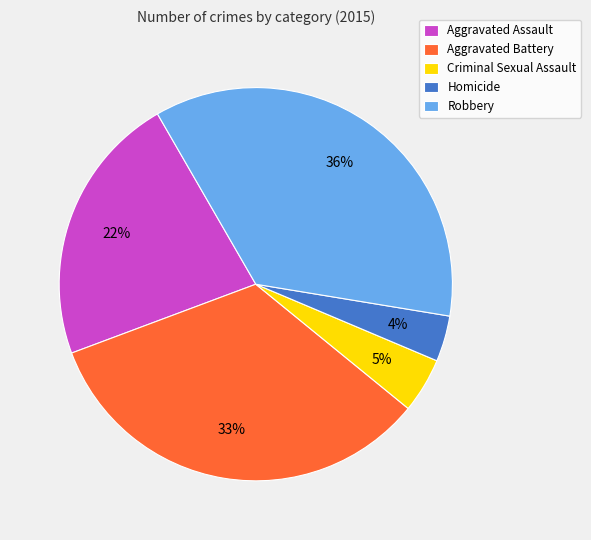

To the nearest percent, what is the combined percentage of Homicide and Aggravated Battery?

37%